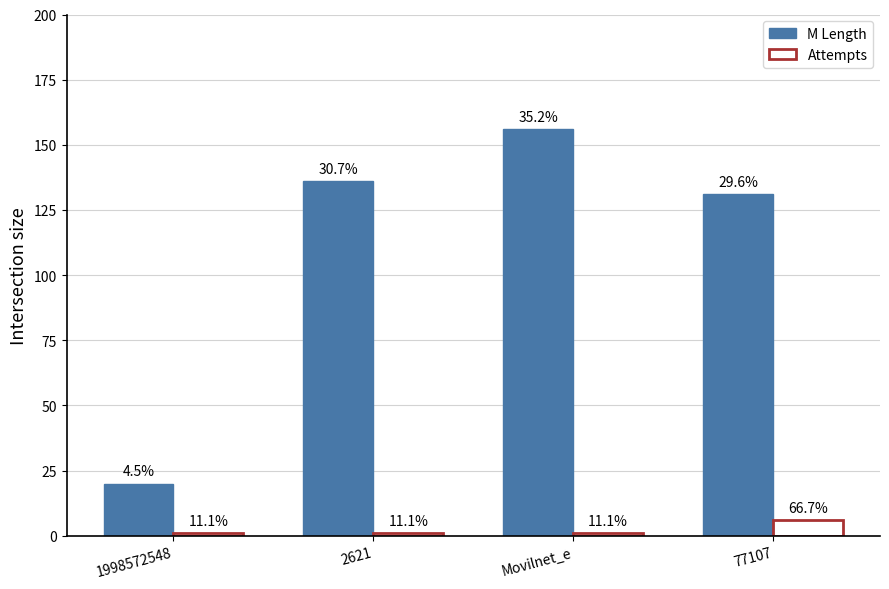

Is the value of M Length at Movilnet_e greater than the value of Attempts at 1998572548?

Yes